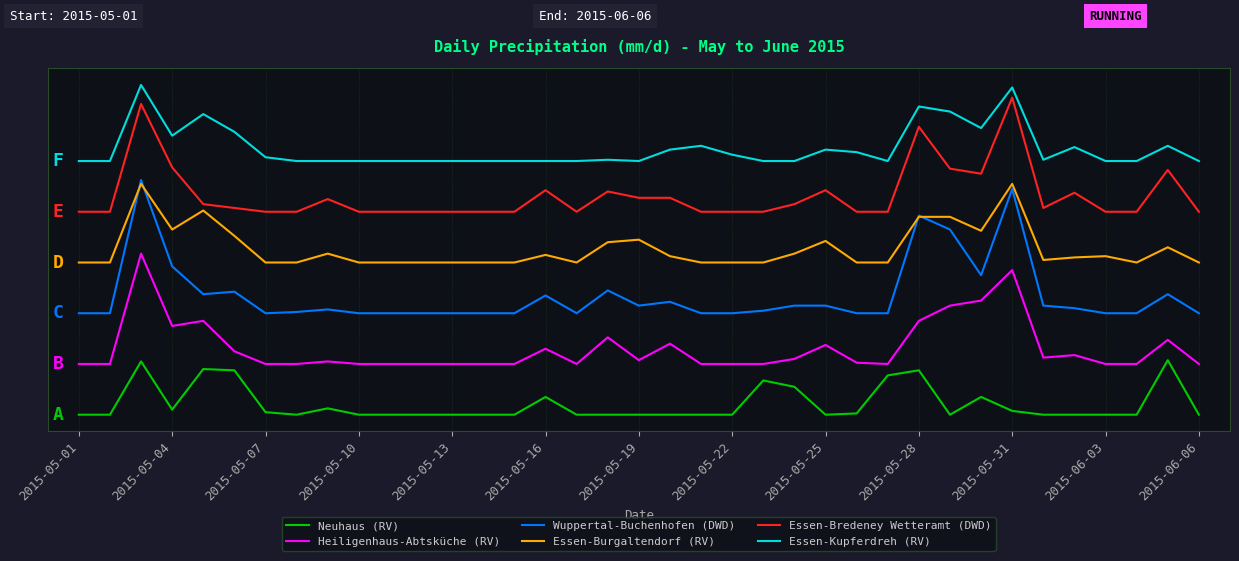

List the series in order of their overall mean, highest first.

Essen-Kupferdreh (RV), Essen-Bredeney Wetteramt (DWD), Essen-Burgaltendorf (RV), Wuppertal-Buchenhofen (DWD), Heiligenhaus-Abtsküche (RV), Neuhaus (RV)